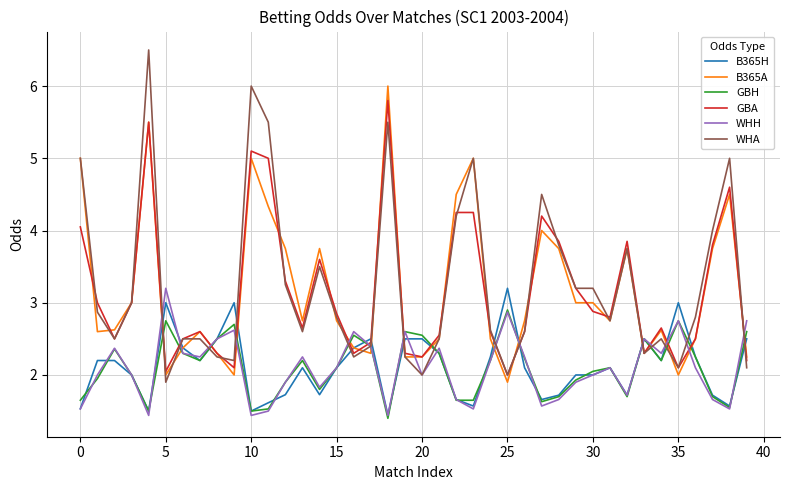

Which series has the widest spread of values?

WHA